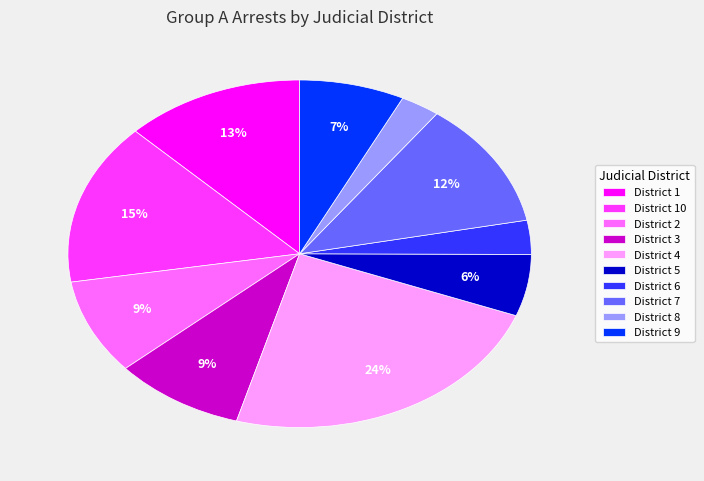

The District 9 slice represents 7% of the pie. True or false?

True